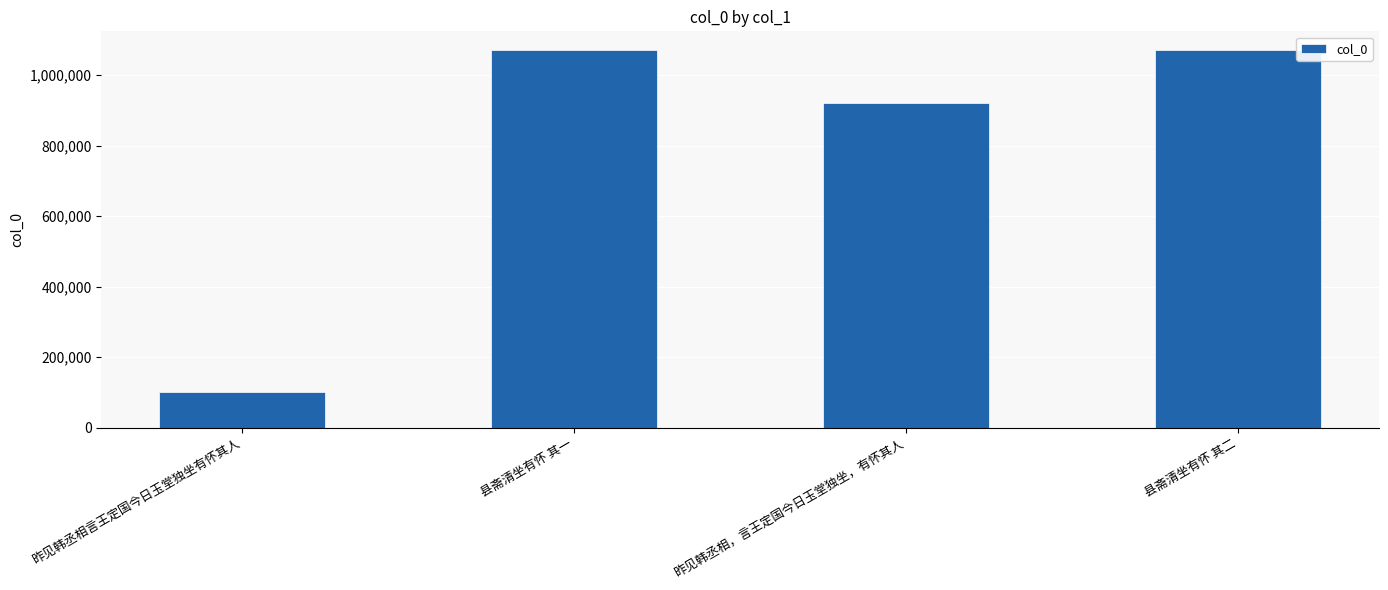

How many data points are less than 1070674?

2